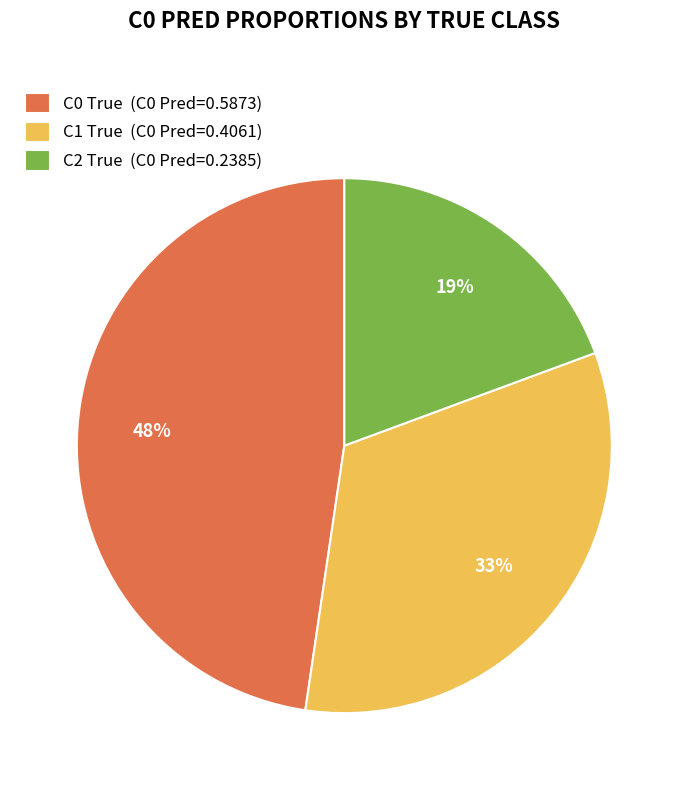

Count the number of slices in the pie.

3